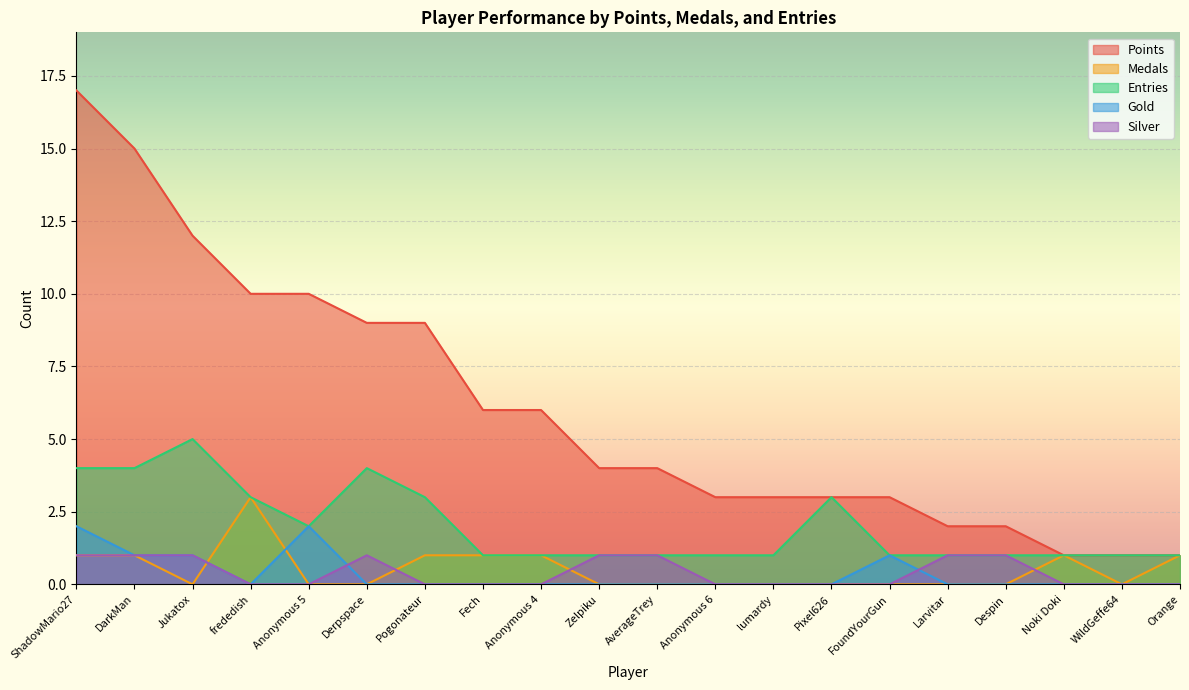

Where does the Points series first go above 4?

ShadowMario27